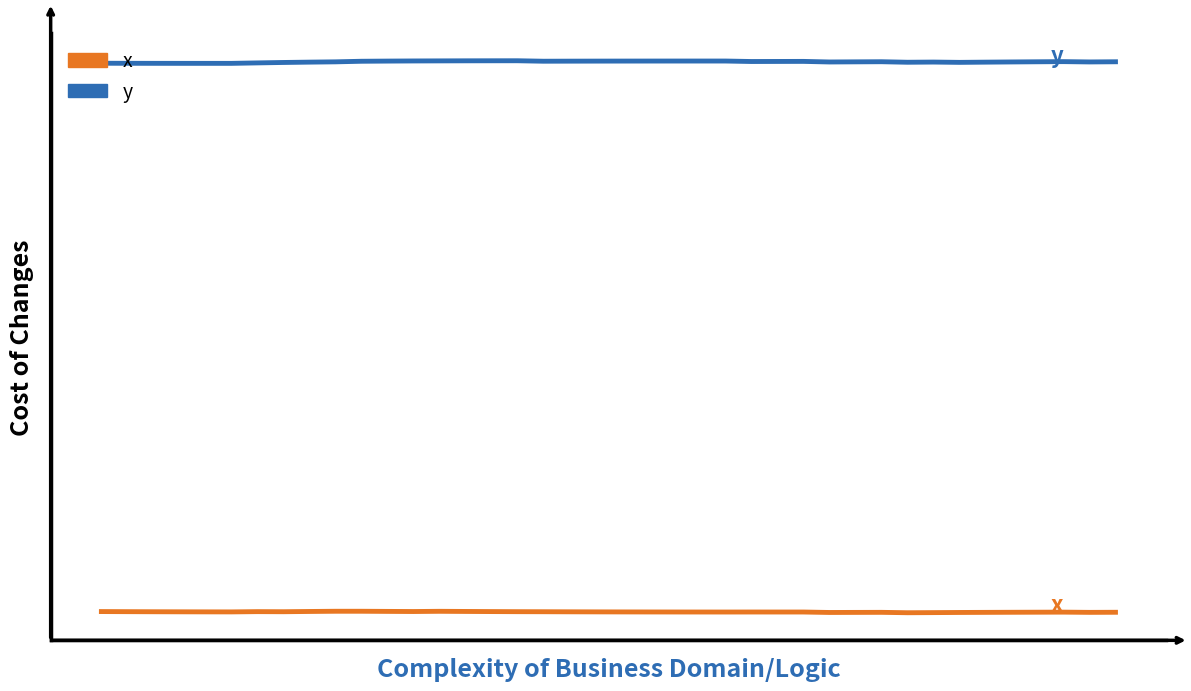

Does the chart have visible grid lines?

No